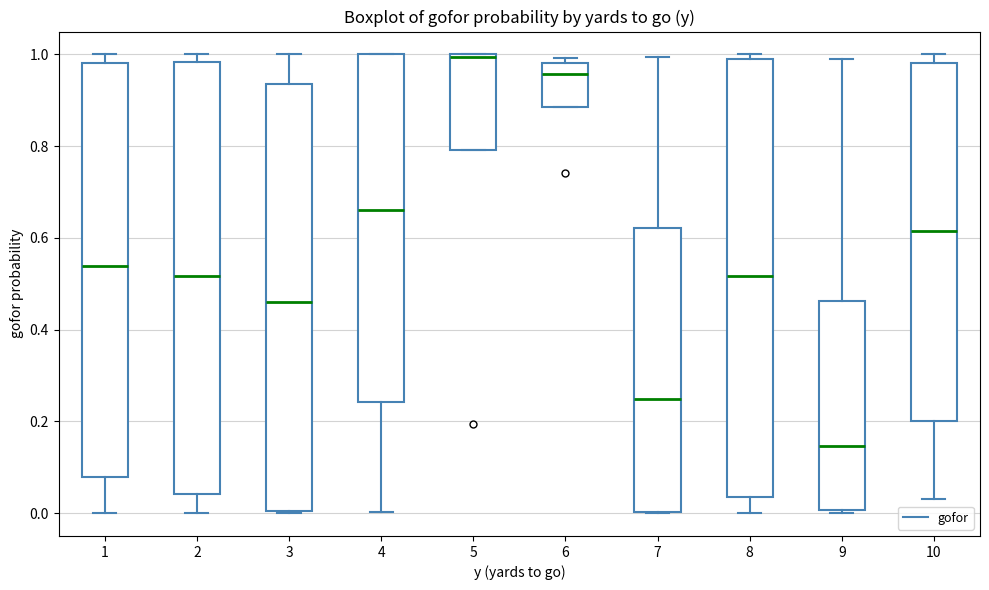

Where is the upper edge of the box at x = 7 on the y-axis? The values are not printed on the chart, so give them approximately, as read against the axis.

0.62